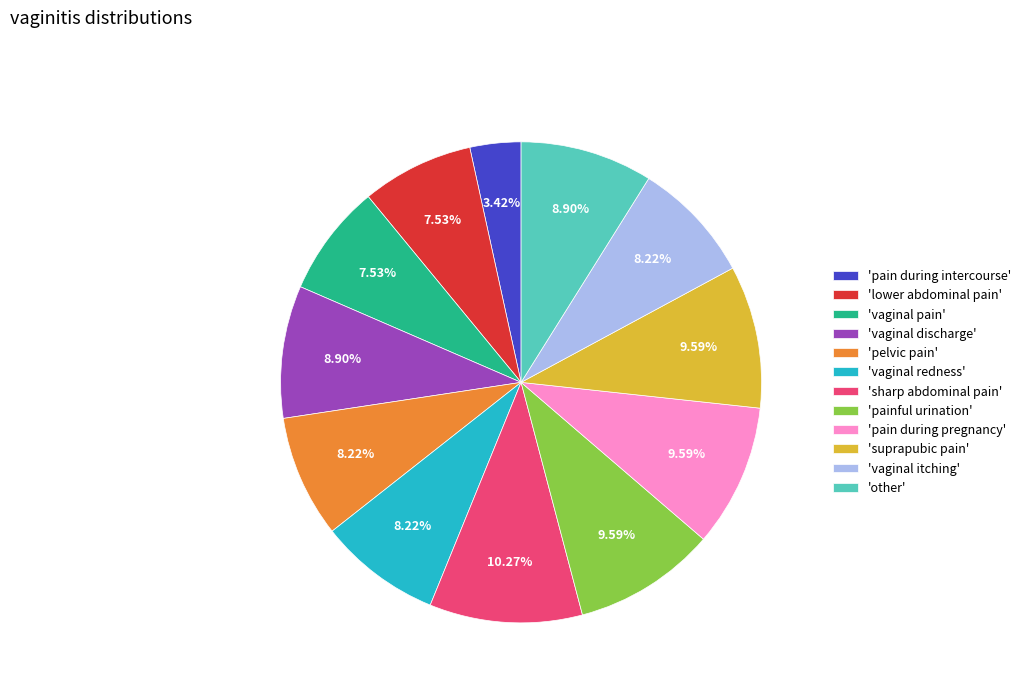

Count the number of slices in the pie.

12